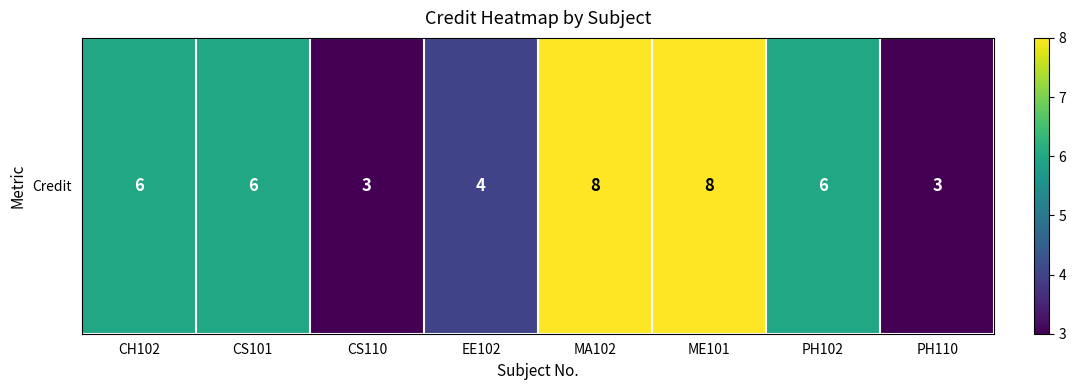

What is the ratio of the value at CS110 to the value at MA102?

0.4